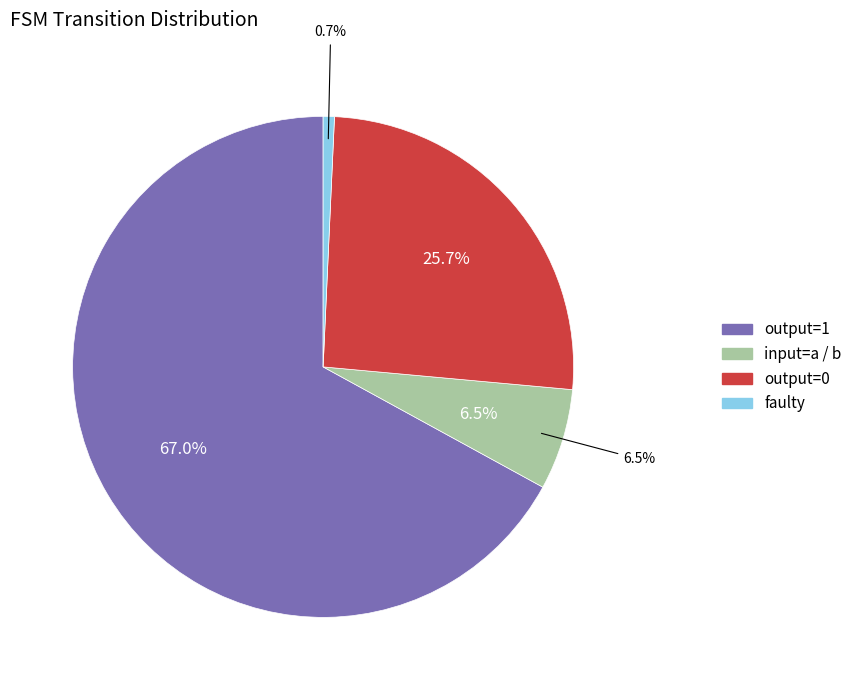

Does input_symbol=a account for over 50% of the chart?

No